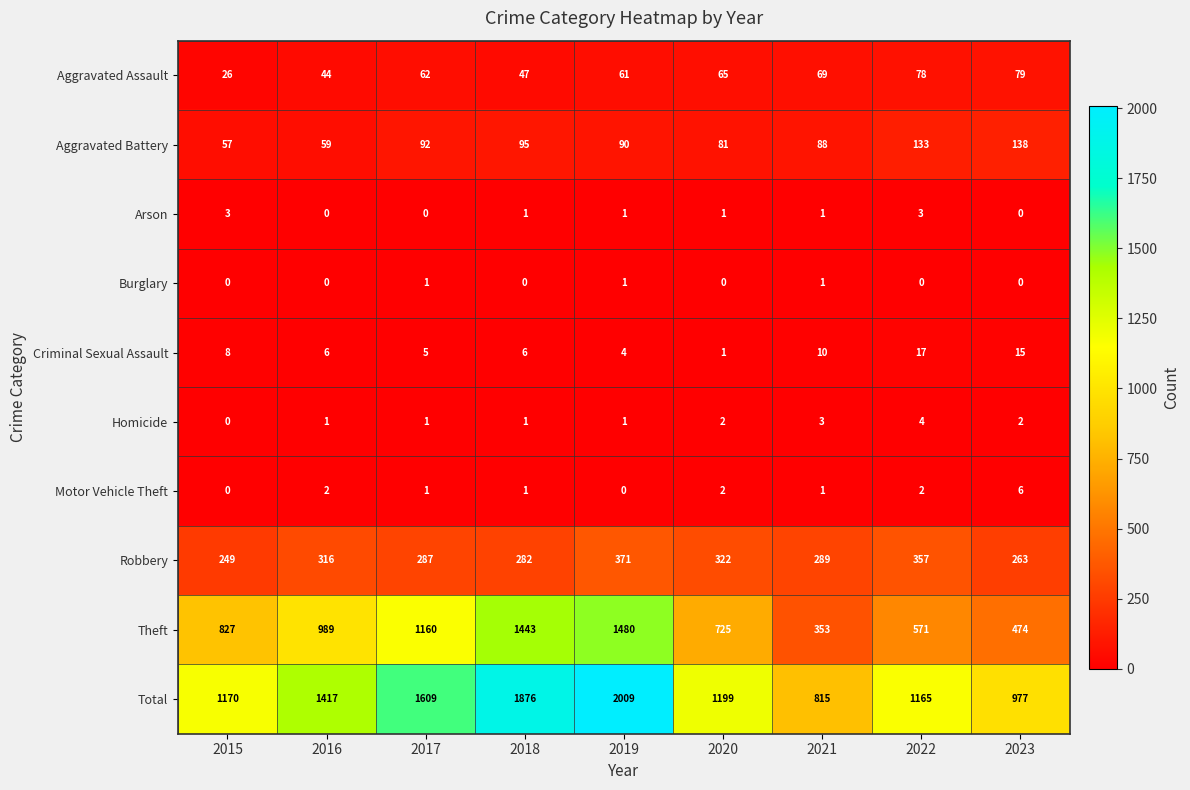

Count the Homicide values in the range 1 to 2.

6